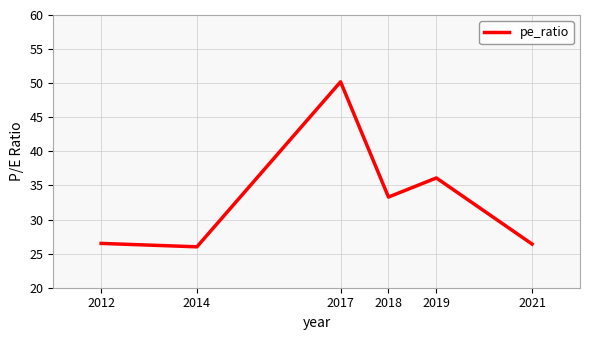

What is the smallest value displayed?

26.0